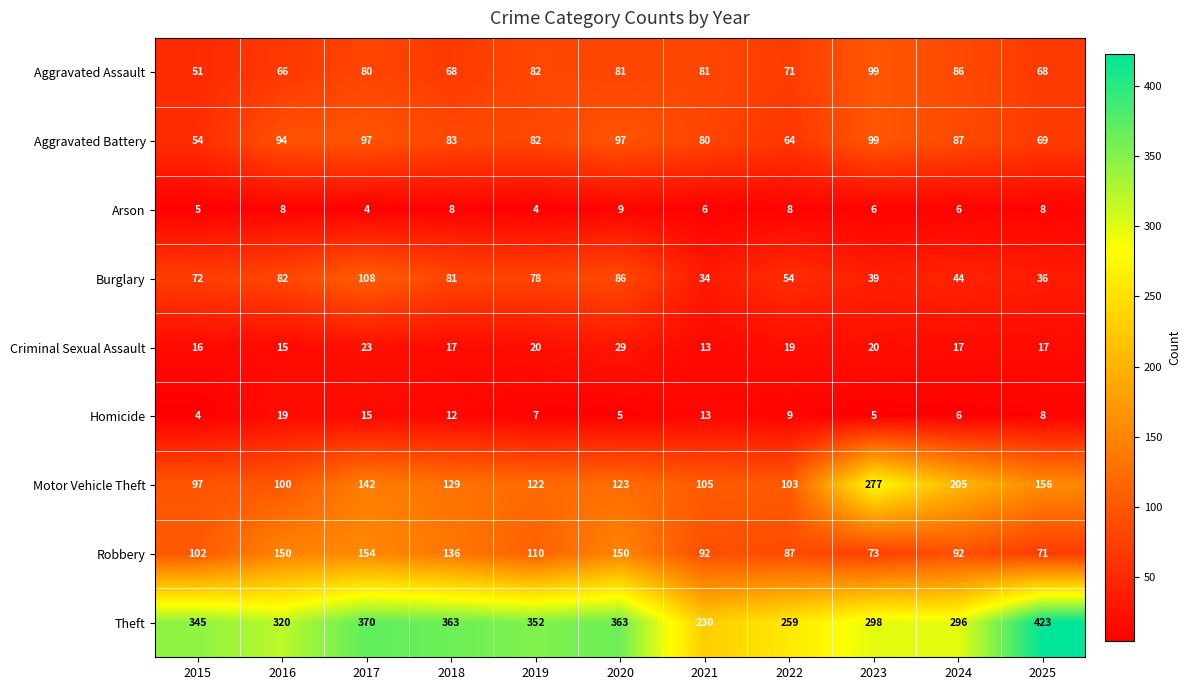

At which category is the sum across all series the highest?

2017